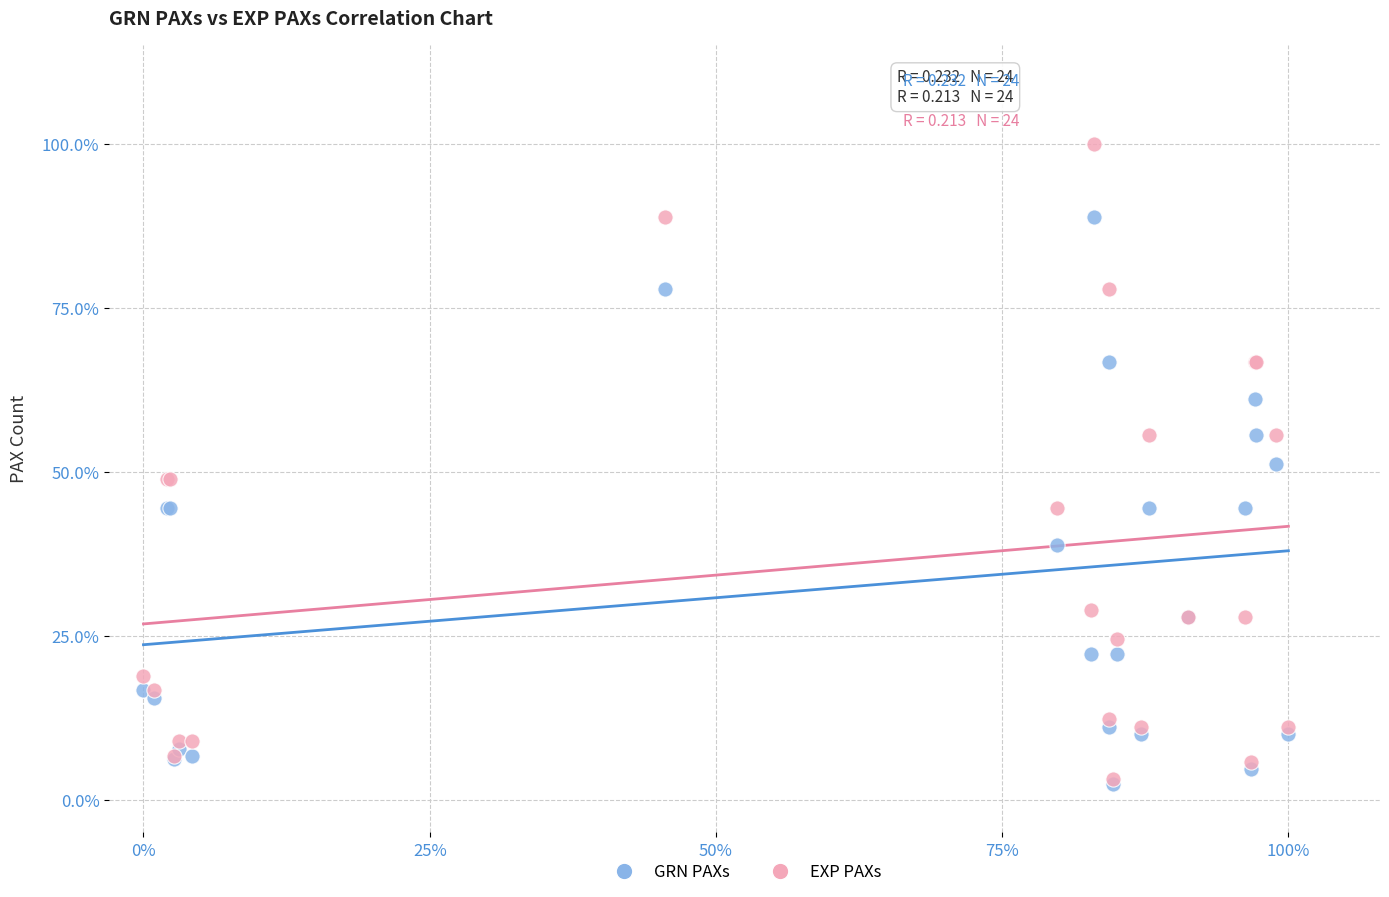

Which series has the largest Y range (max minus min)?

EXP PAXs